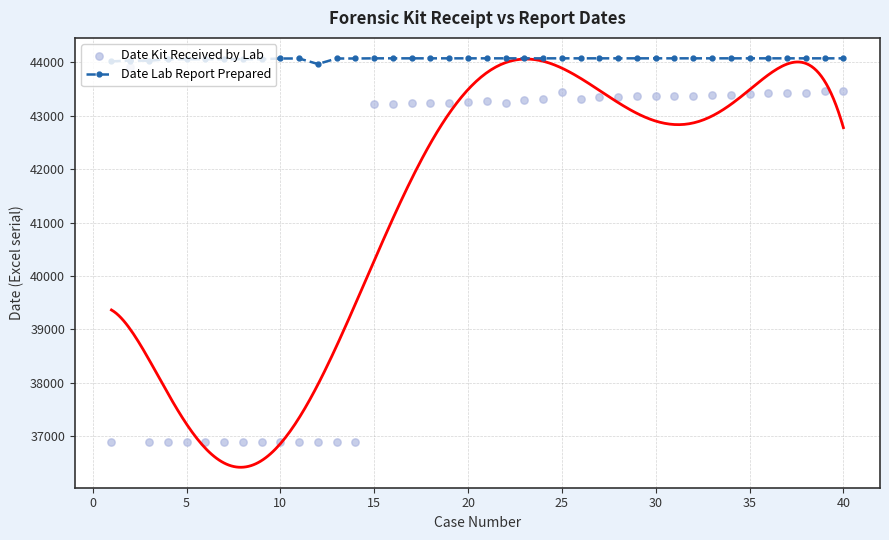

What are all the series names shown in the legend?

Date Lab Report Prepared, Date Kit Received by Lab